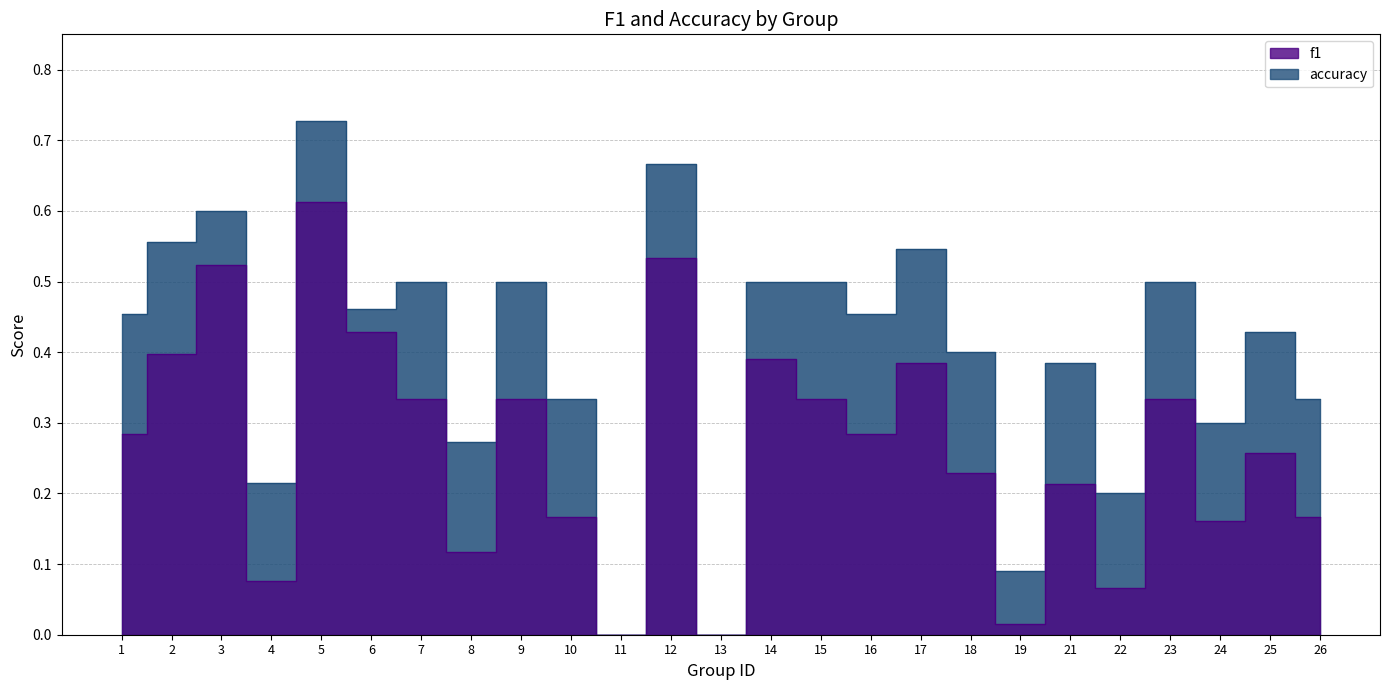

What are all the series names shown in the legend?

f1, accuracy